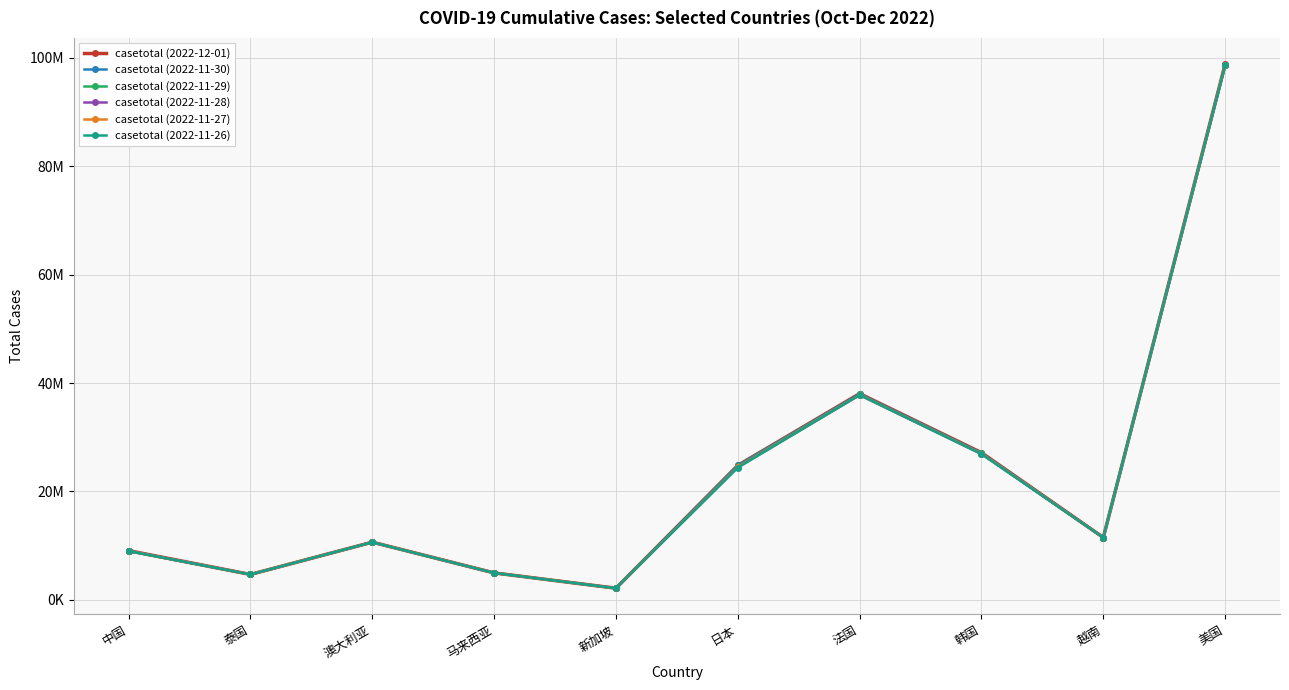

What position from the right is 越南?

2